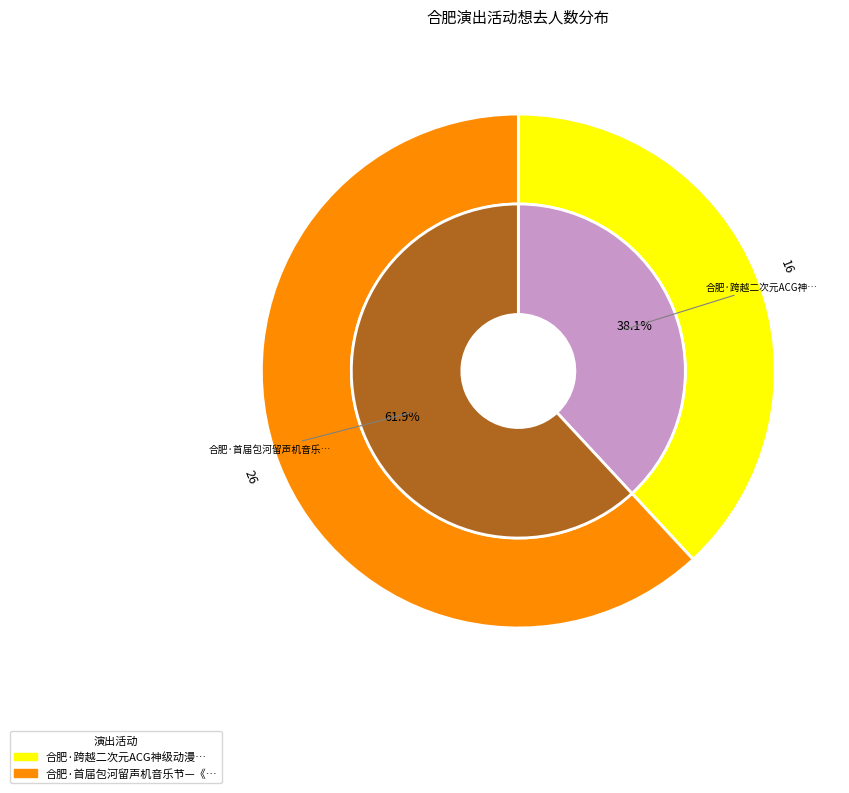

To the nearest percent, what is the average slice percentage?

50%